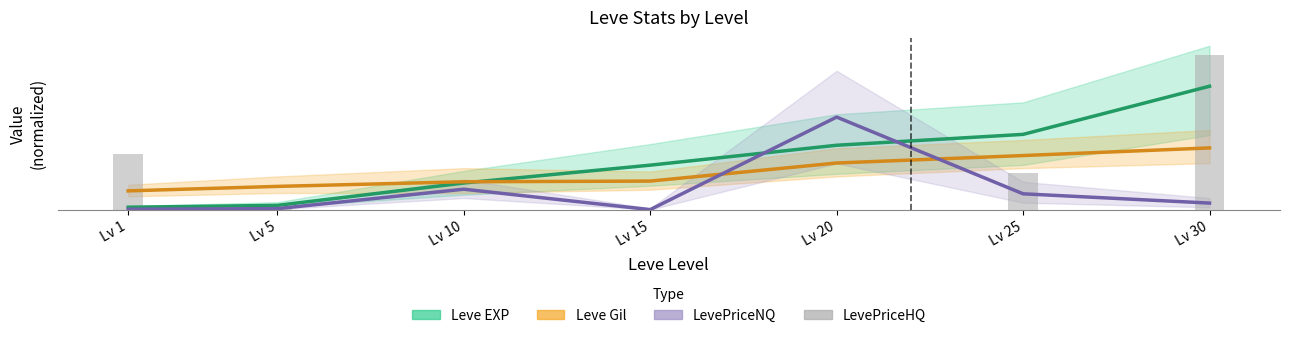

At which category is the sum across all series the highest?

Lv 30